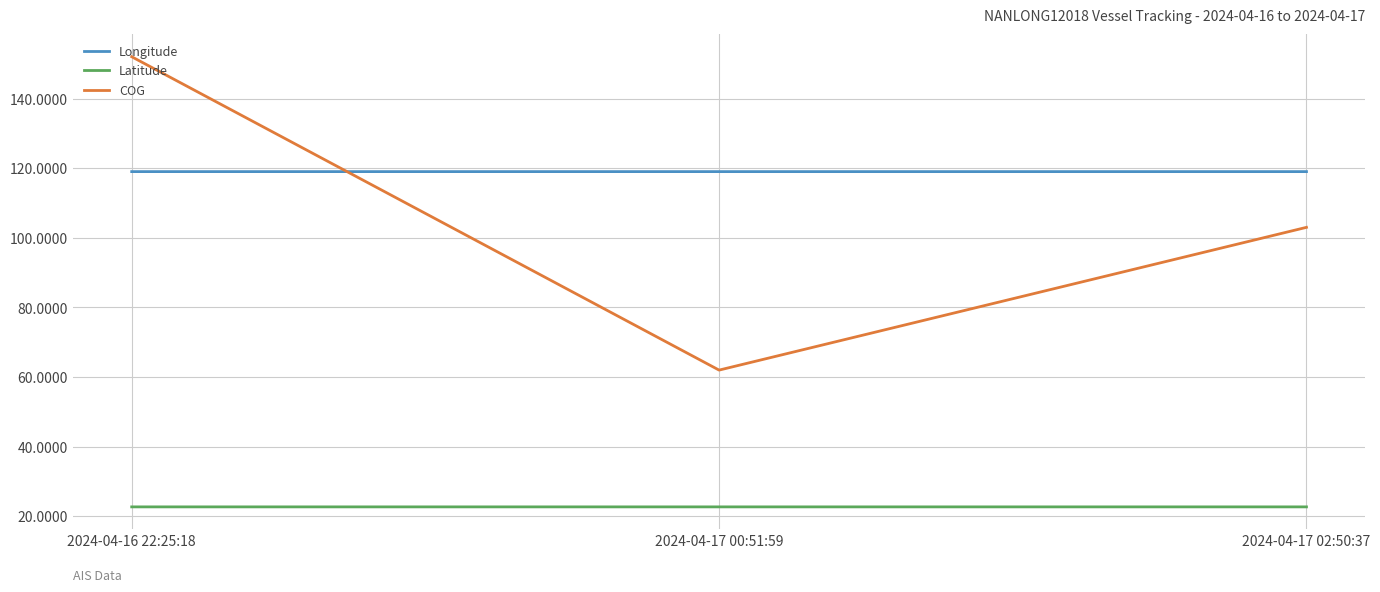

The Latitude series shows 35.3 at 2024-04-16 22:25:18. True or false?

False